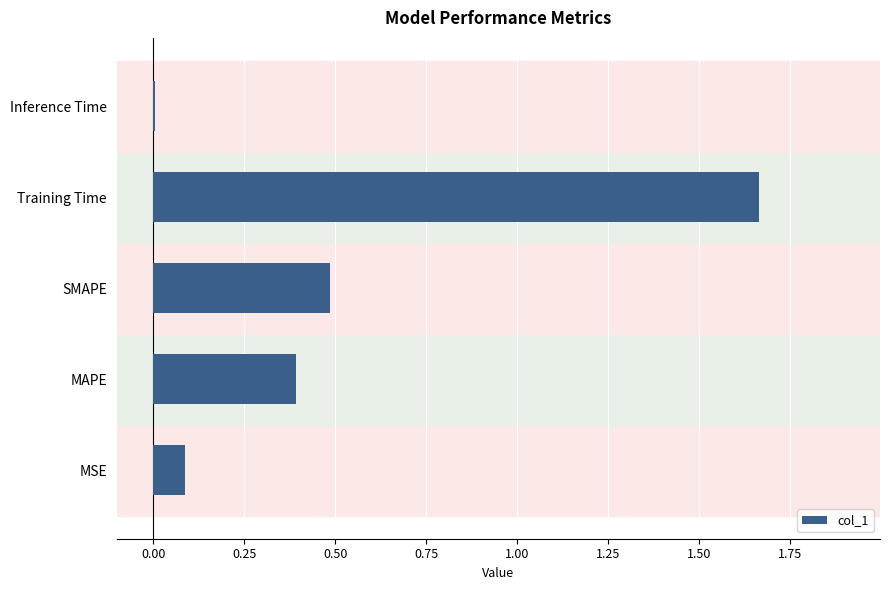

Which has a higher value, Inference Time or MSE?

MSE